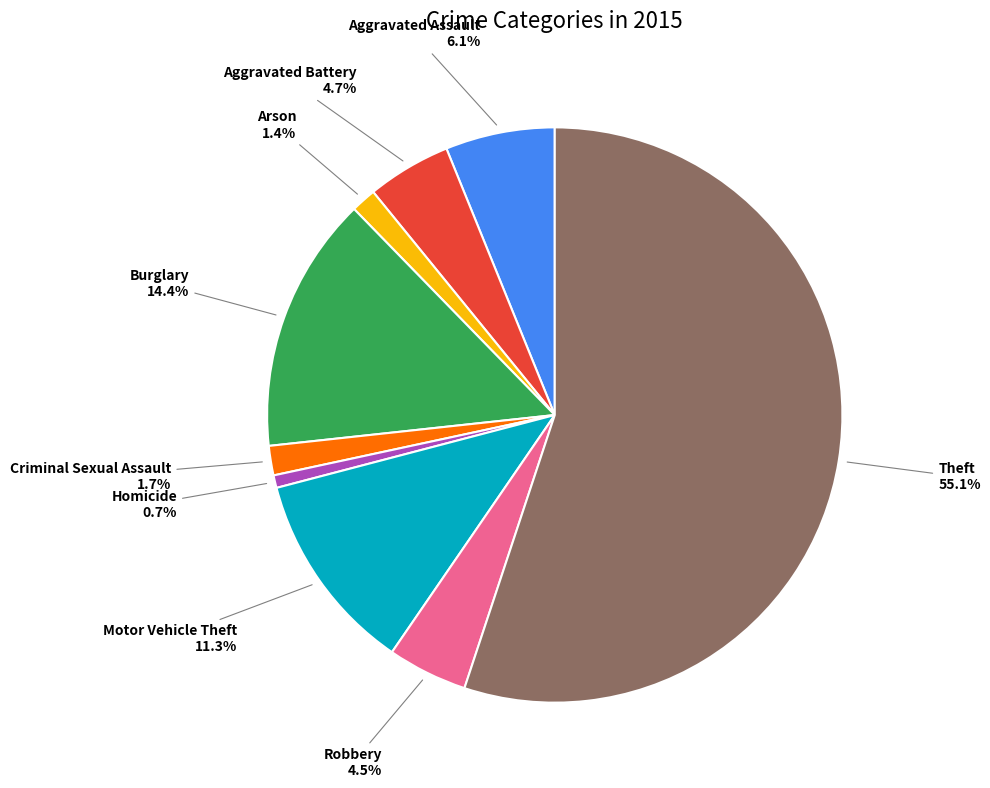

Is there any slice that represents more than half of the pie?

Yes